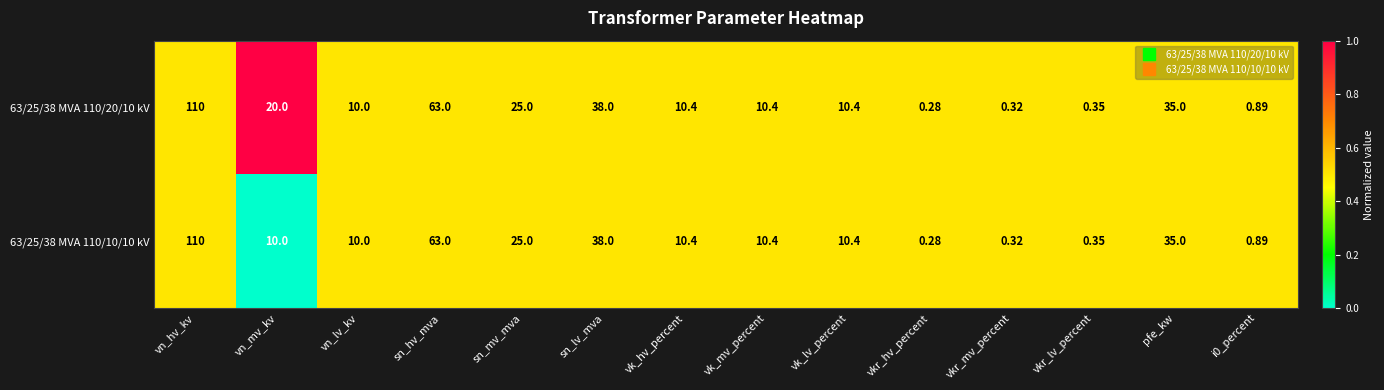

At which label does 63/25/38 MVA 110/20/10 kV reach its peak?

vn_hv_kv